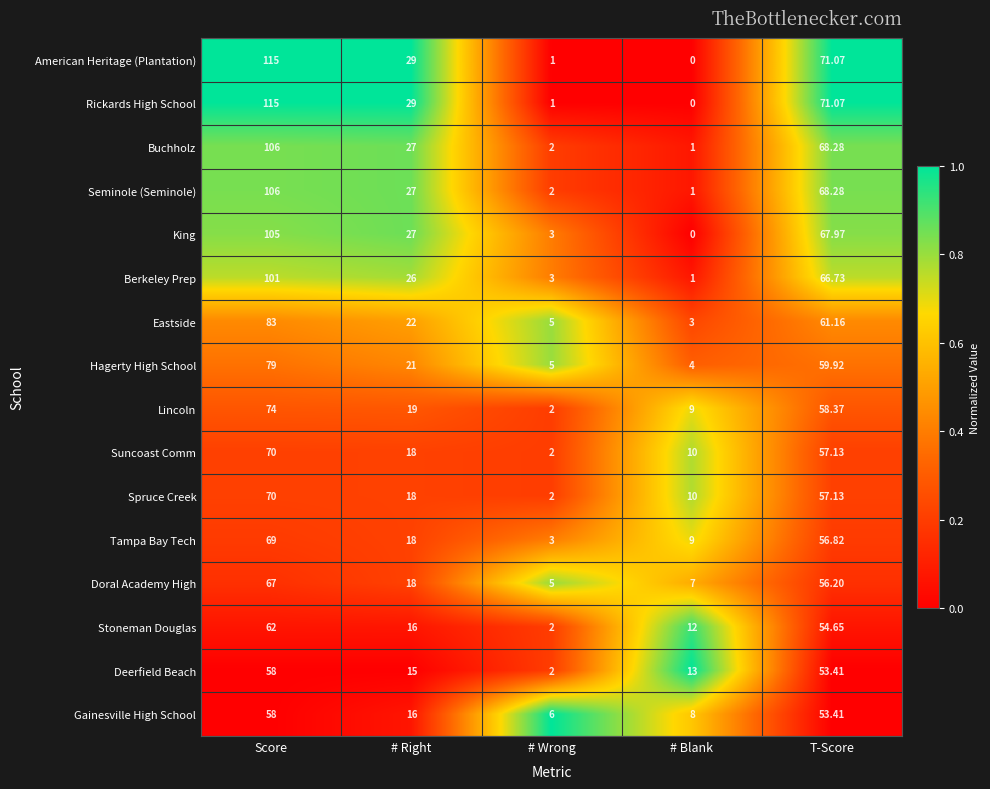

Where does the Deerfield Beach series first go above 15?

Score